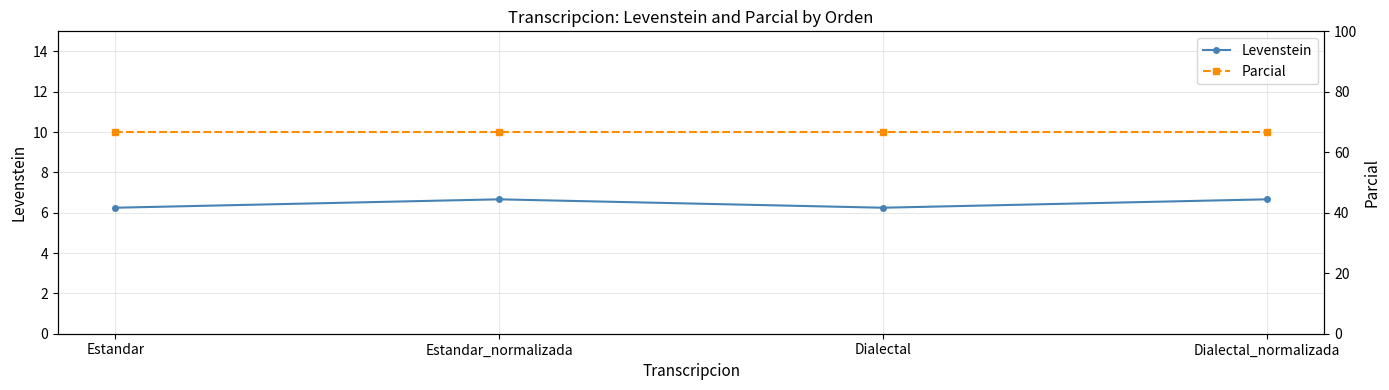

What is the label of the 3rd point from the left?

Dialectal